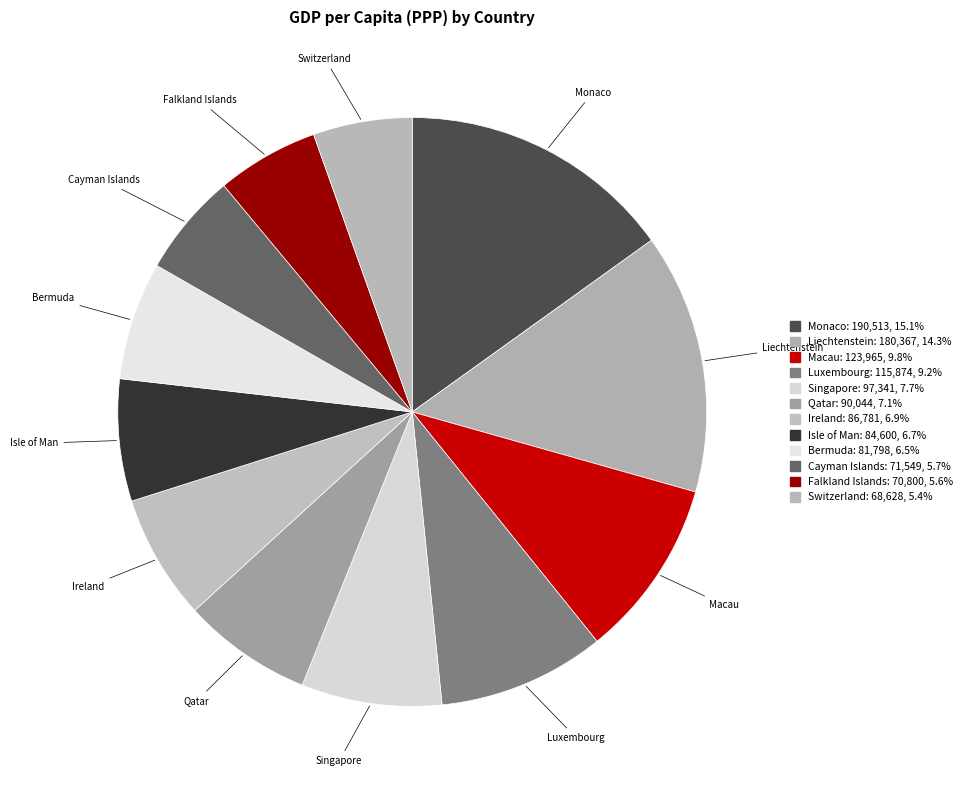

Approximately how many times larger is the value at Bermuda compared to Monaco?

0.4